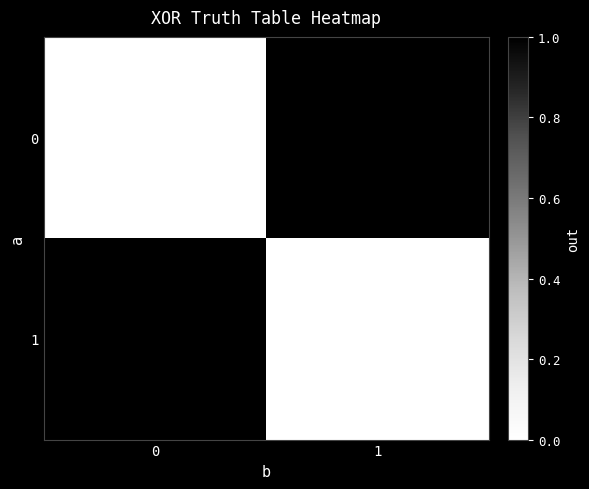

At how many categories does at least one series exceed 0?

2